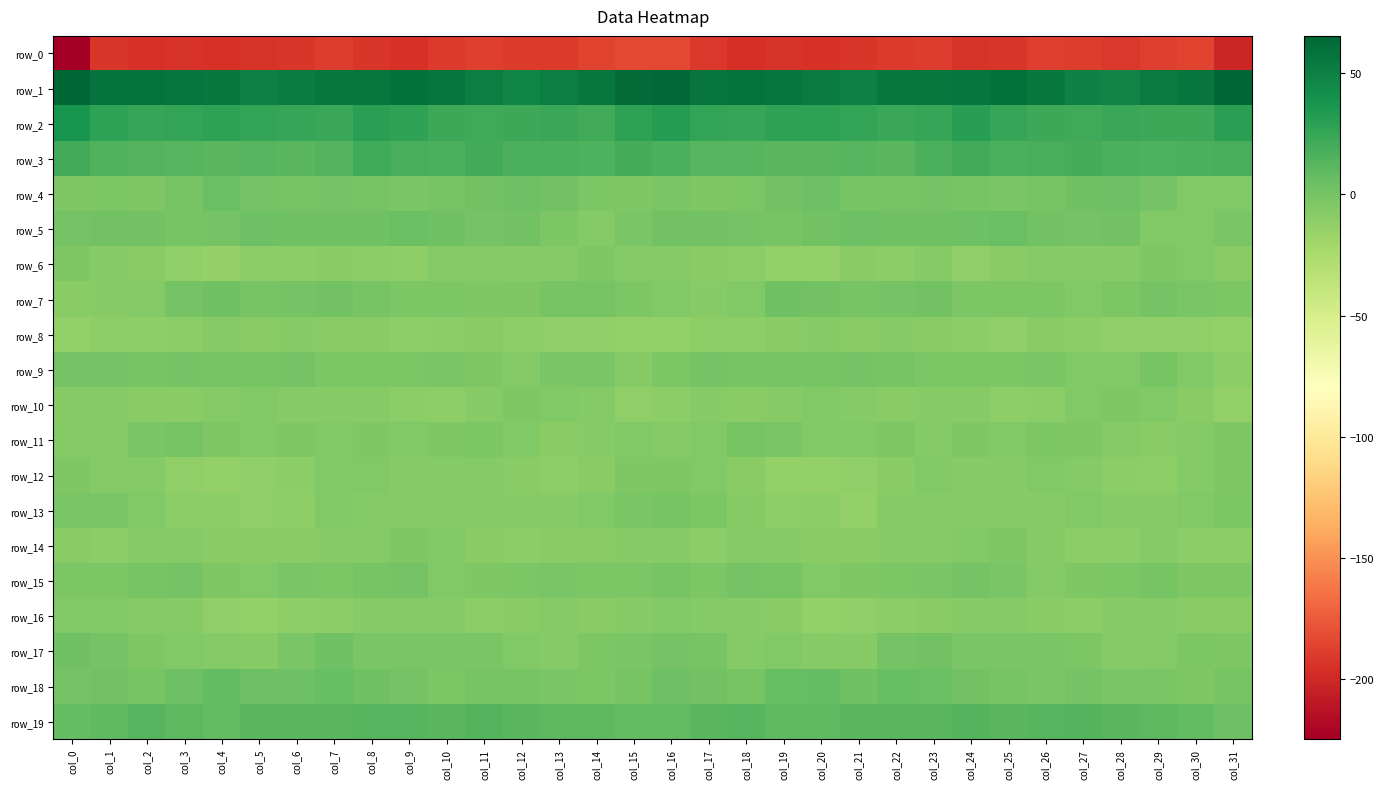

At which category is the sum across all series the highest?

col_16